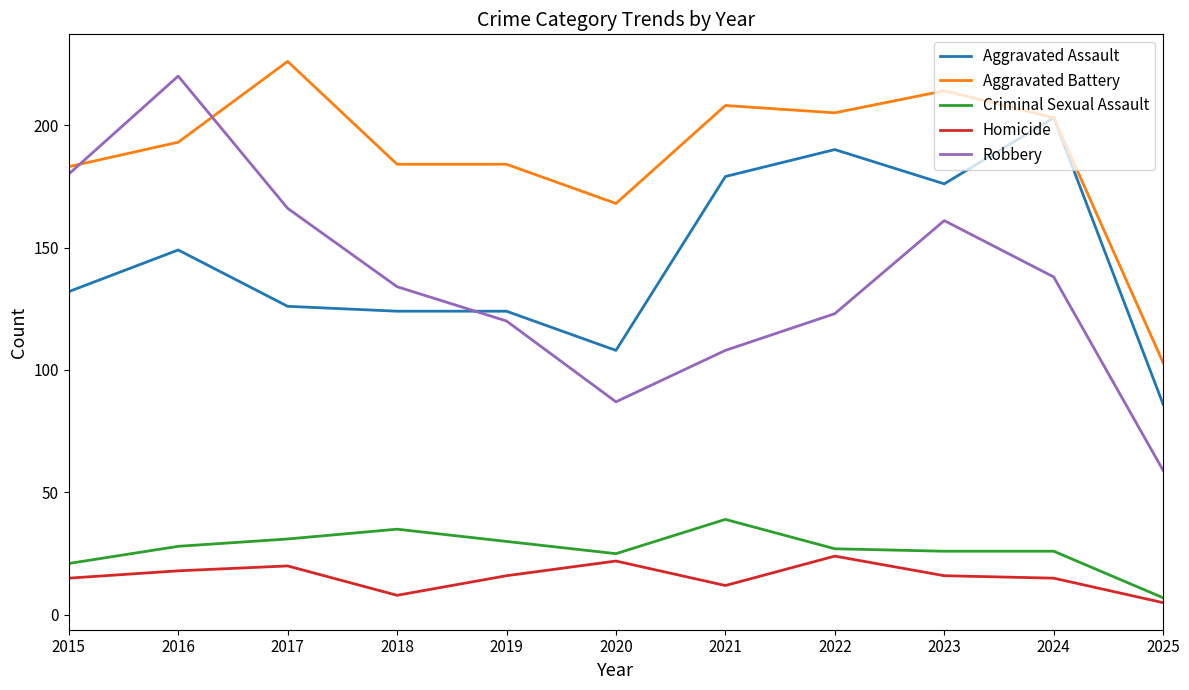

Which series has the widest spread of values?

Robbery